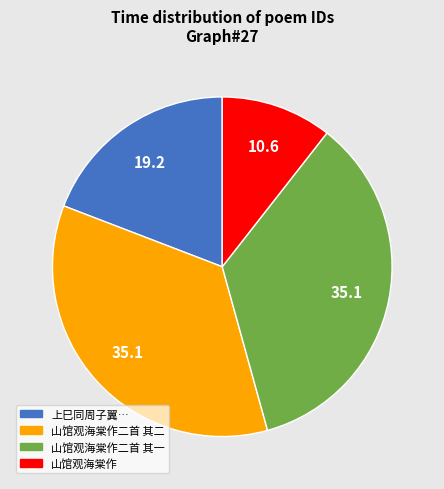

Is there any slice that represents more than half of the pie?

No